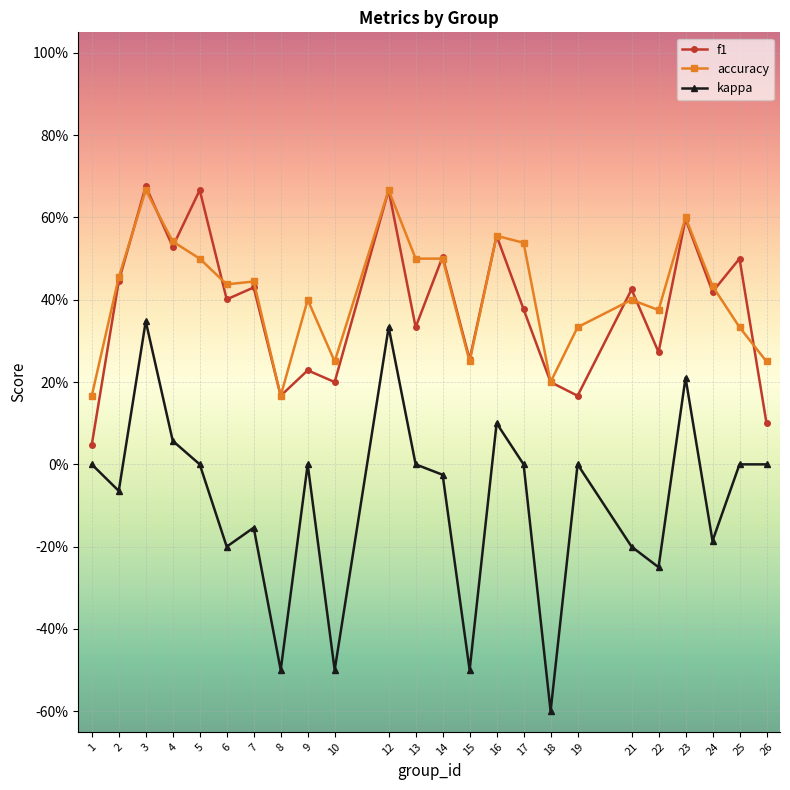

The accuracy series shows 0.7 at 22. True or false?

False